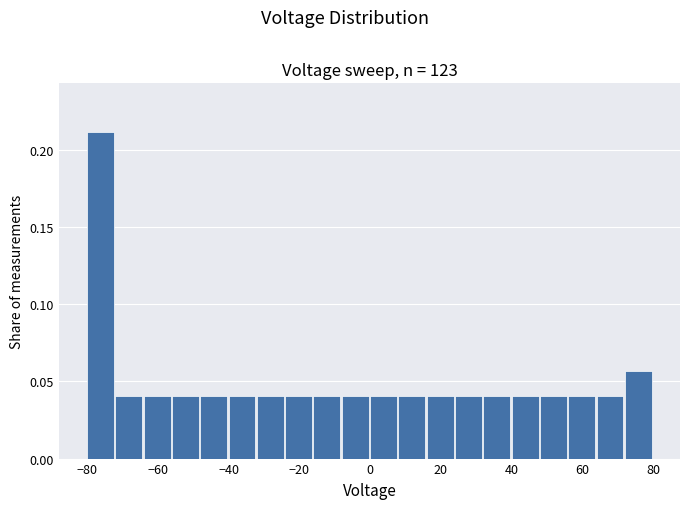

How tall is the bar that spans 0 to 8 on the x-axis? The values are not printed on the chart, so give them approximately, as read against the axis.

0.040